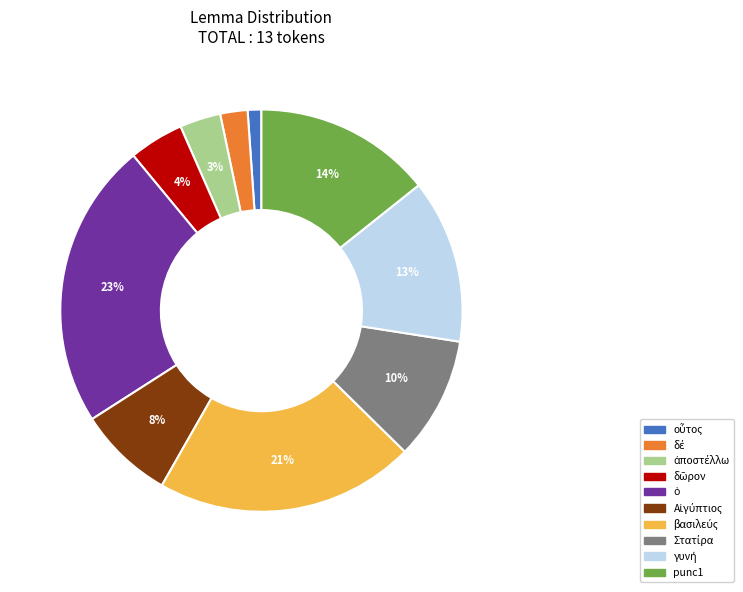

To the nearest percent, what is the difference between the largest and smallest slice percentages?

22%